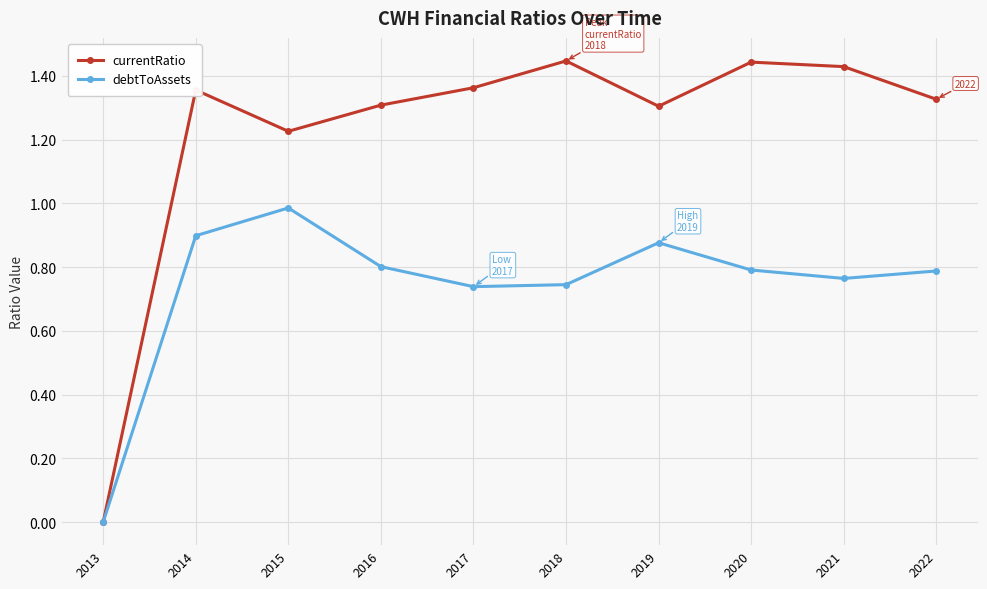

Where is the first local maximum for currentRatio?

2014